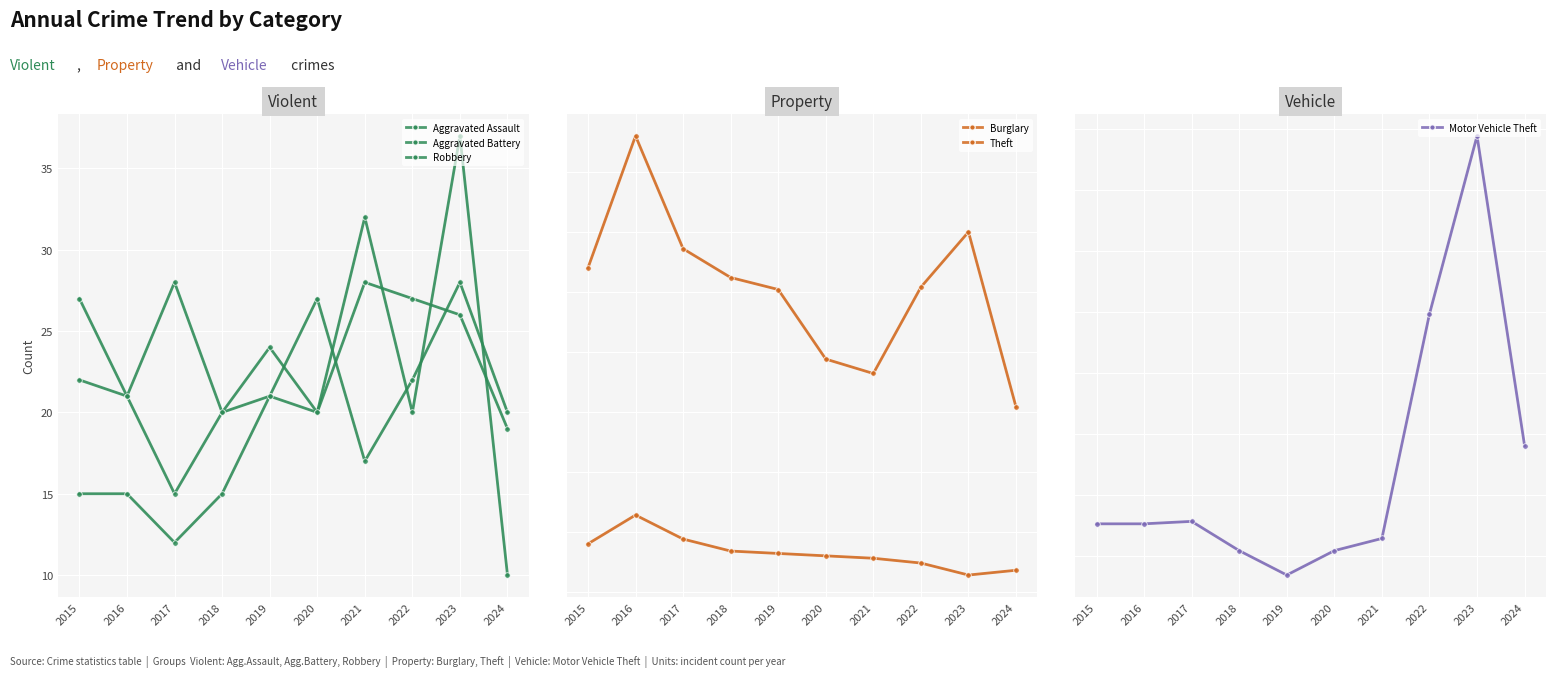

In Motor Vehicle Theft, how many points are higher than both neighbors (excluding endpoints)?

2